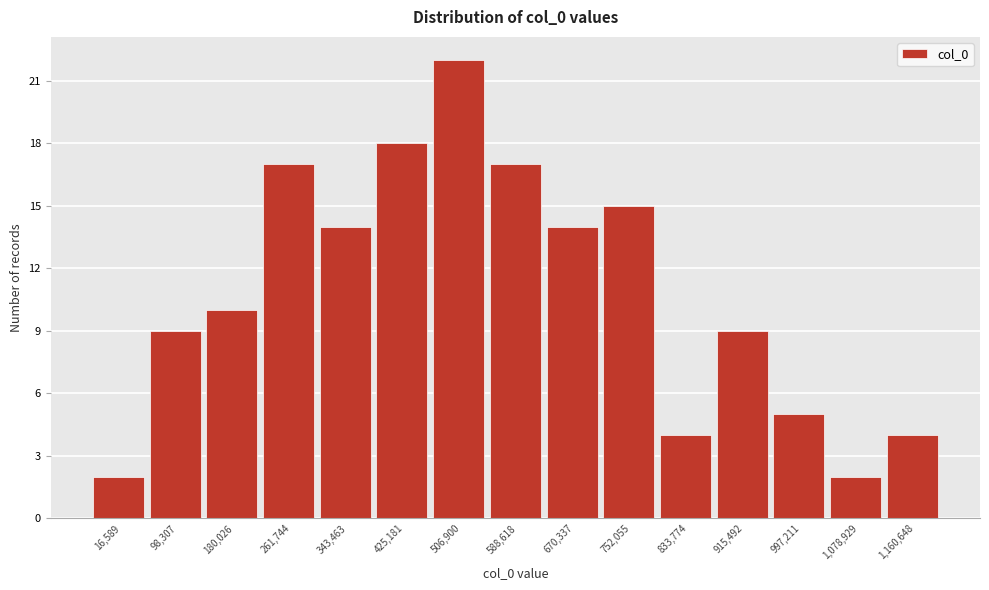

Reading right to left, transcribe all the data shown in this chart.

1,160,648=4	1,078,929=2	997,211=5	915,492=9	833,774=4	752,055=15	670,337=14	588,618=17	506,900=22	425,181=18	343,463=14	261,744=17	180,026=10	98,307=9	16,589=2